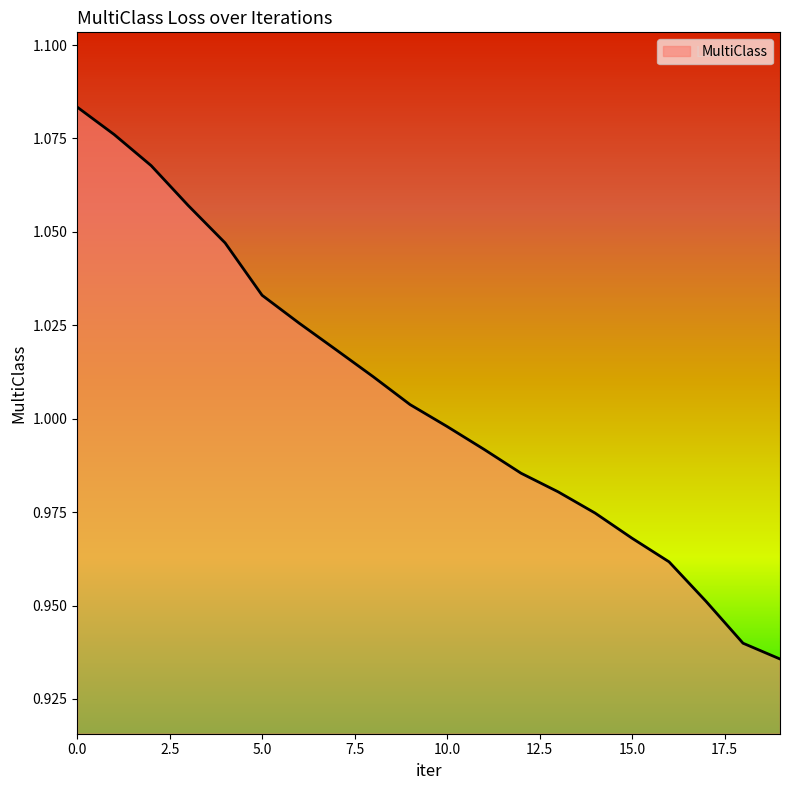

Does the chart display data point markers on the line(s)?

No